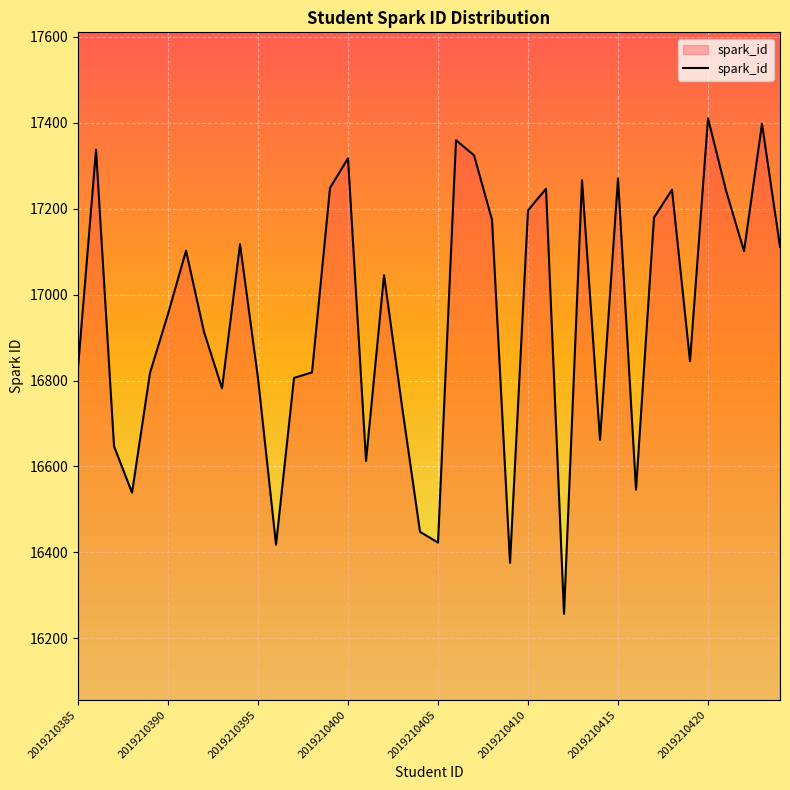

What is the greatest value displayed?

17410